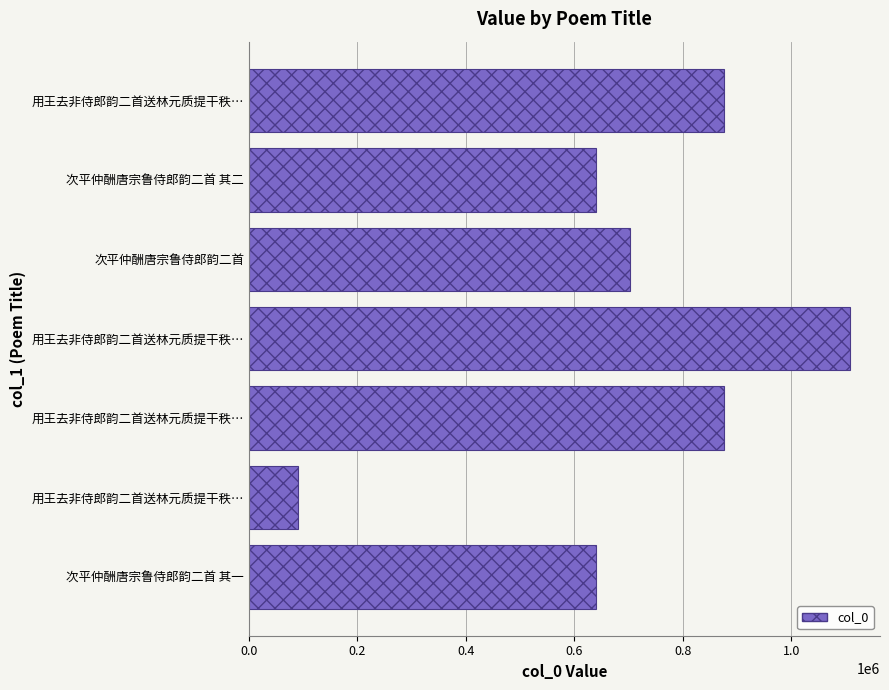

How many series are shown in this chart?

1